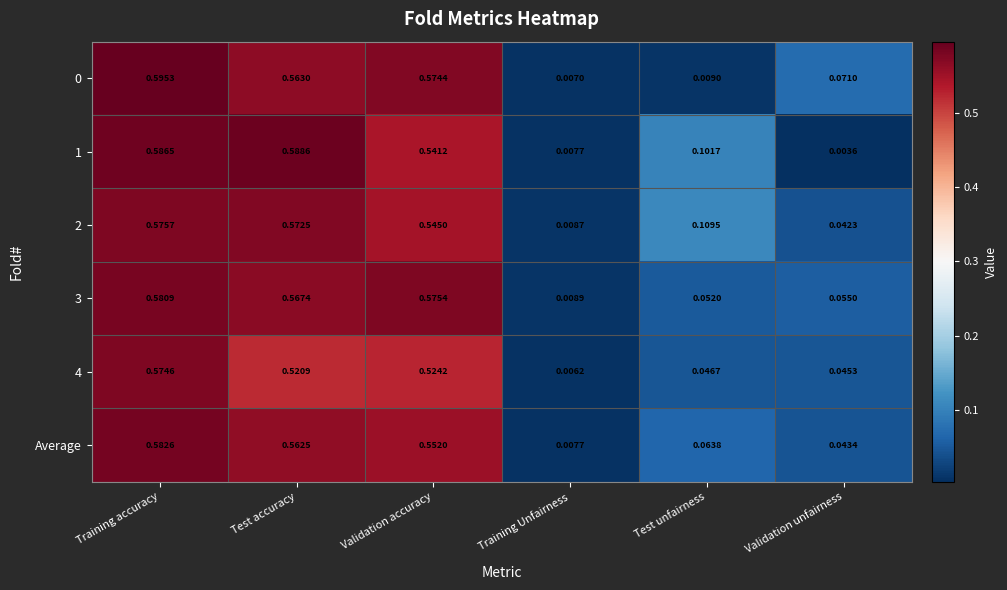

Which category has the lowest value across all series?

Validation unfairness